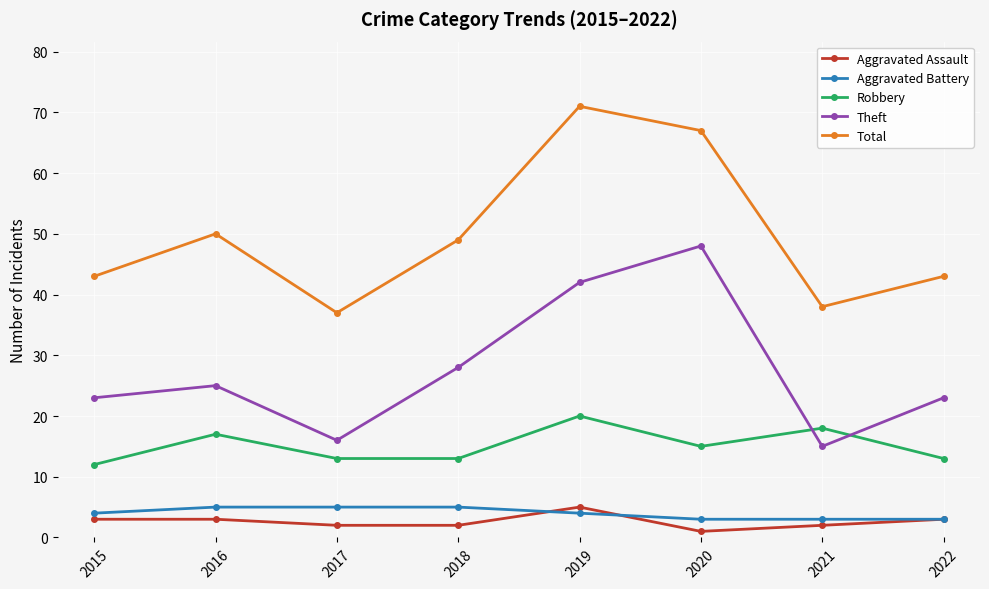

Reading right to left, transcribe all the data shown in this chart.

Aggravated Assault: 3	2	1	5	2	2	3	3
Aggravated Battery: 3	3	3	4	5	5	5	4
Robbery: 13	18	15	20	13	13	17	12
Theft: 23	15	48	42	28	16	25	23
Total: 43	38	67	71	49	37	50	43